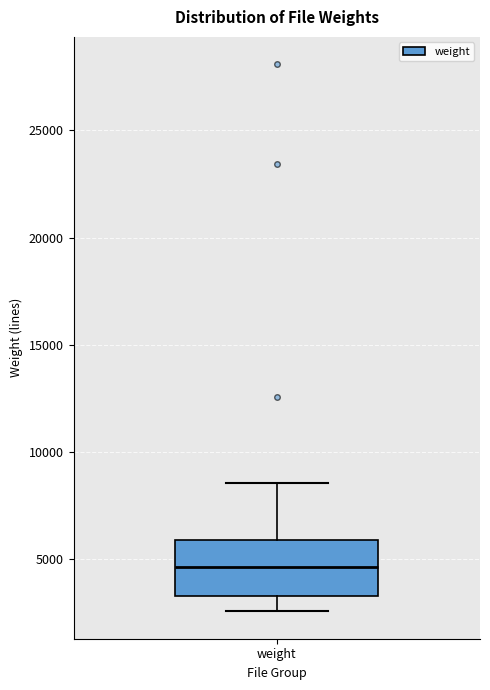

Read this box plot against the y-axis: the position of the median line, the range covered by the box, and the ends of both whiskers. The values are not printed on the chart, so give them approximately, as read against the axis.

median 4500, box 3500 to 6000, whiskers 2500 to 8500